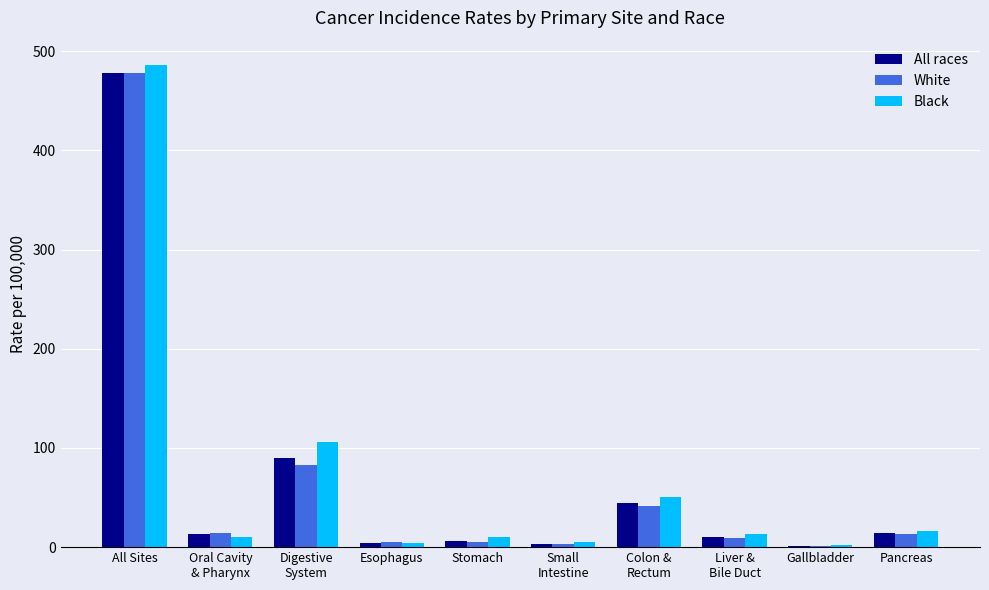

What are all the series names shown in the legend?

All races, White, Black